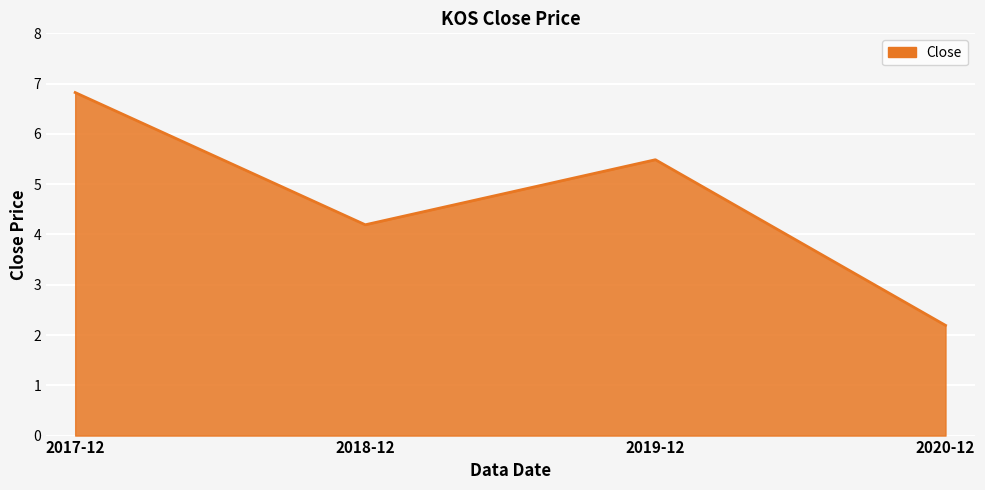

Does the chart display data point markers on the line(s)?

No